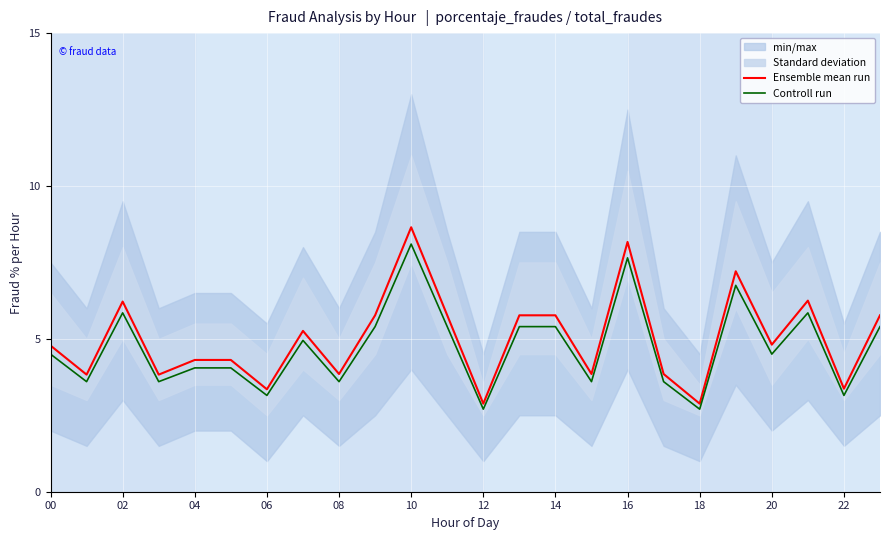

How many series are shown in this chart?

2